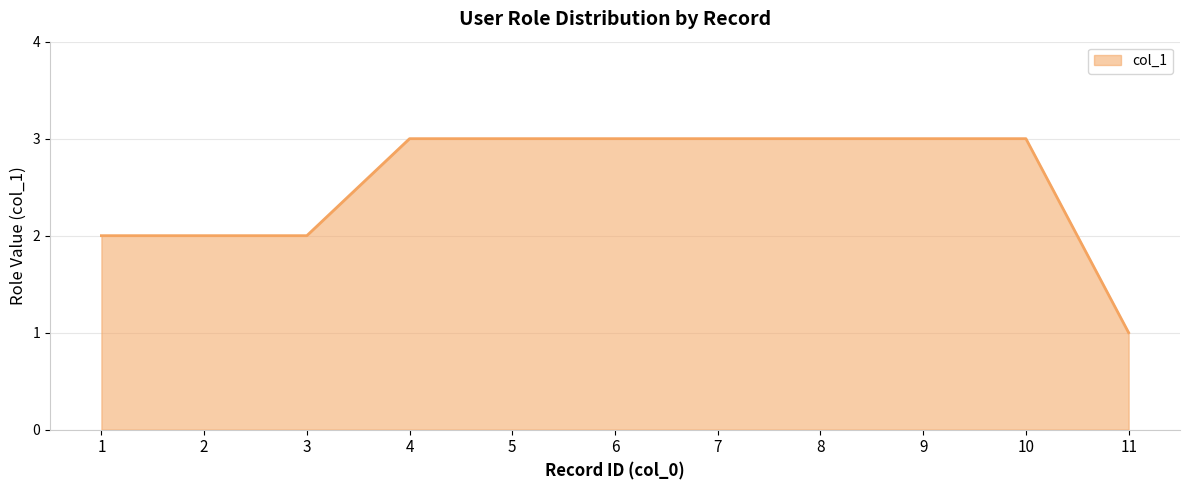

Is it true that the value at 8 is 3?

True